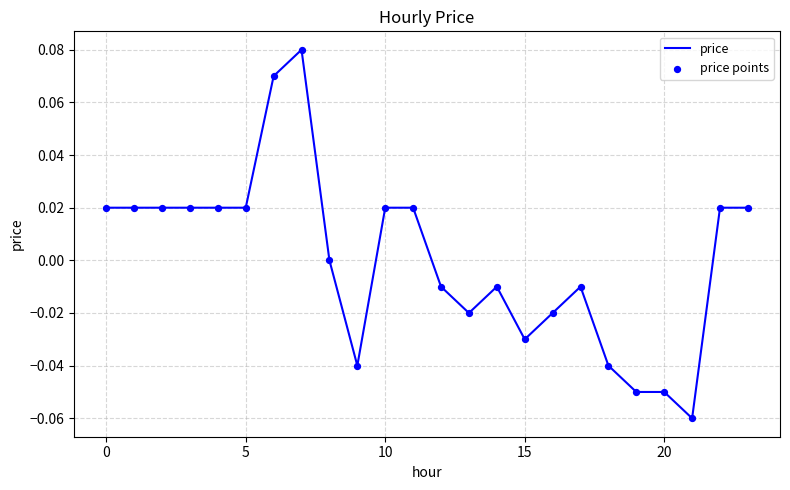

How many lines are shown in the chart?

1